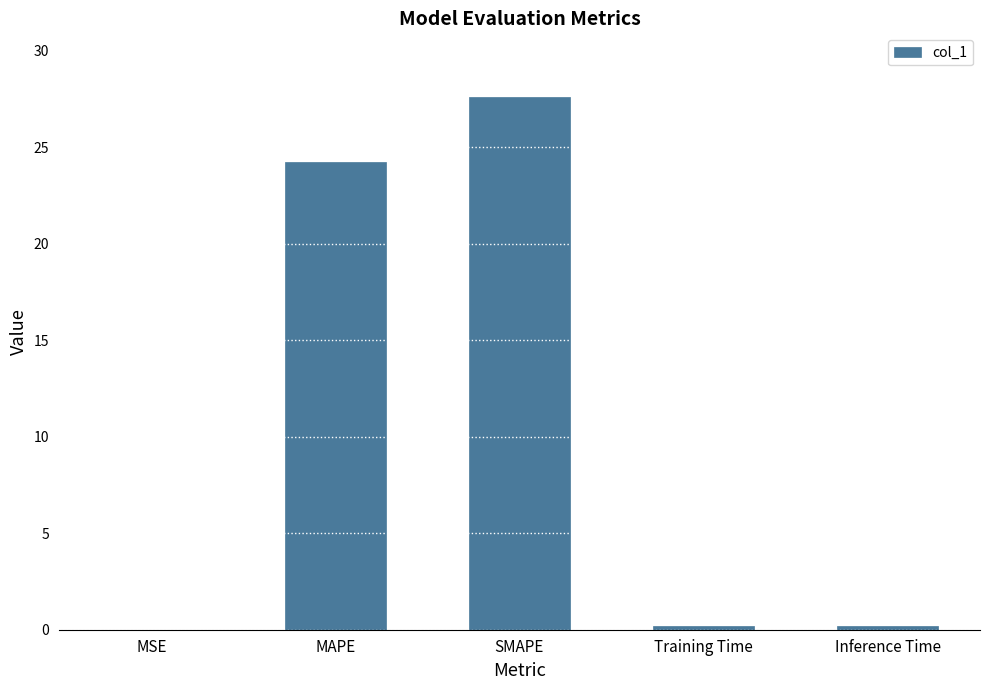

Does the chart contain stacked bars?

No